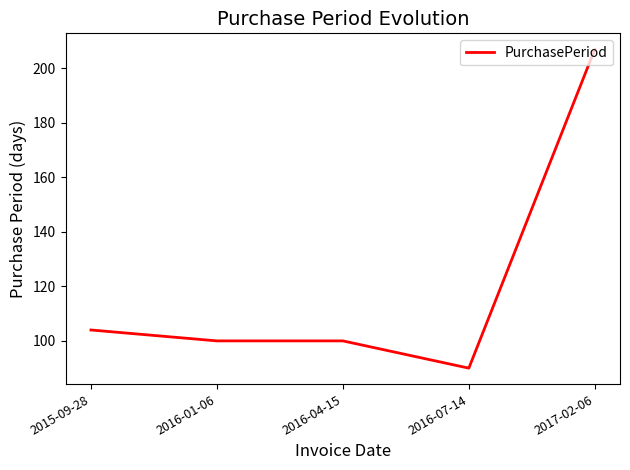

How many lines are shown in the chart?

1